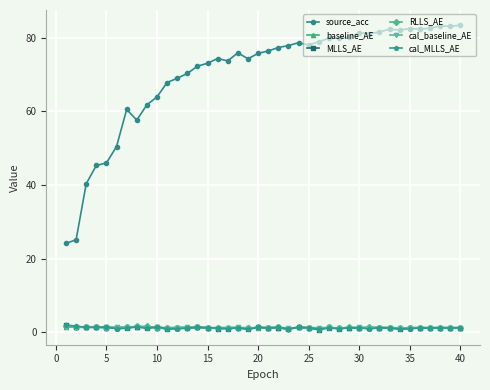

What is the difference between the maximum and minimum values in the cal_baseline_AE series?

0.3